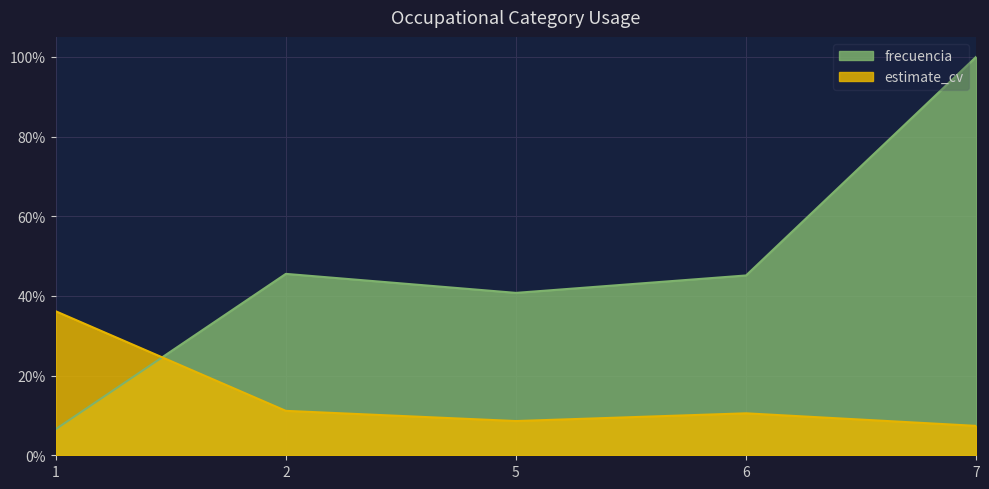

What is the value of the frecuencia point at the 2nd from the left?

0.5